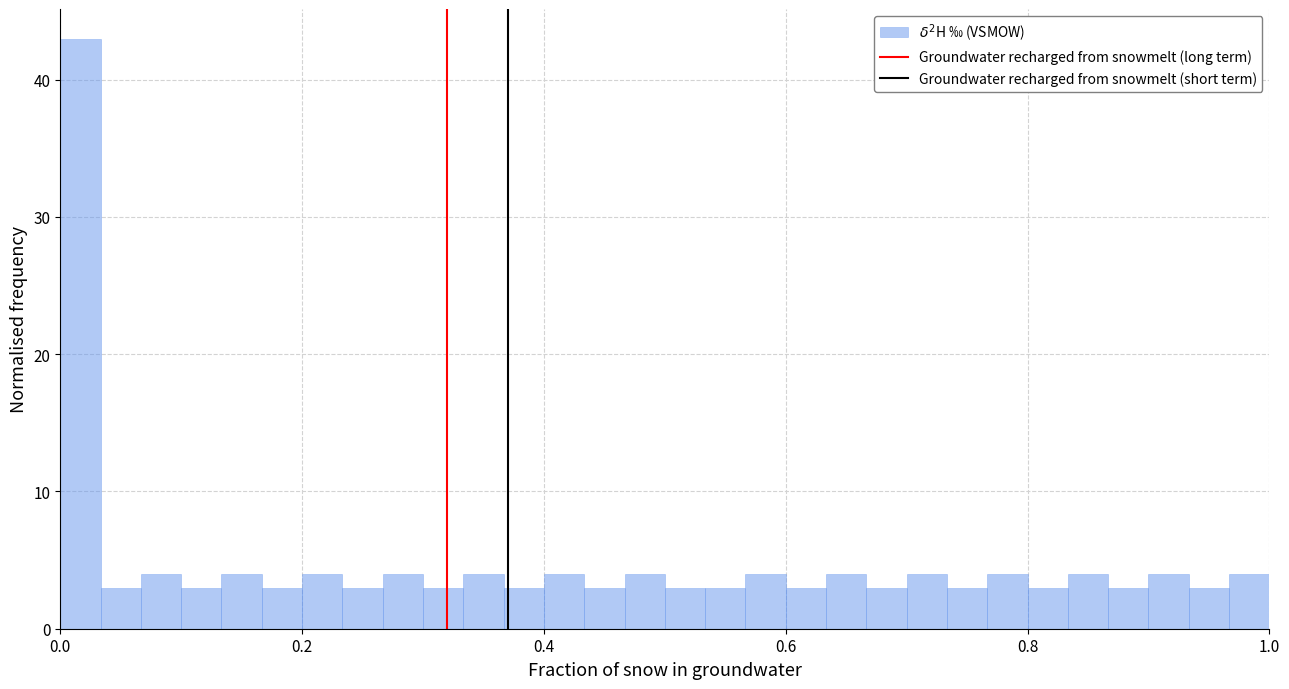

Read against the x-axis, roughly where is the centre of the tallest bar?

0.02